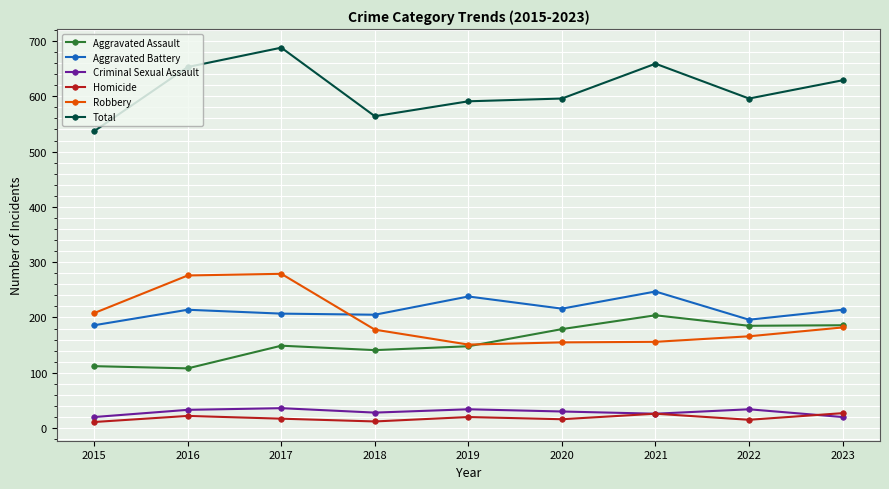

How many interior local valleys does the Criminal Sexual Assault series have?

2